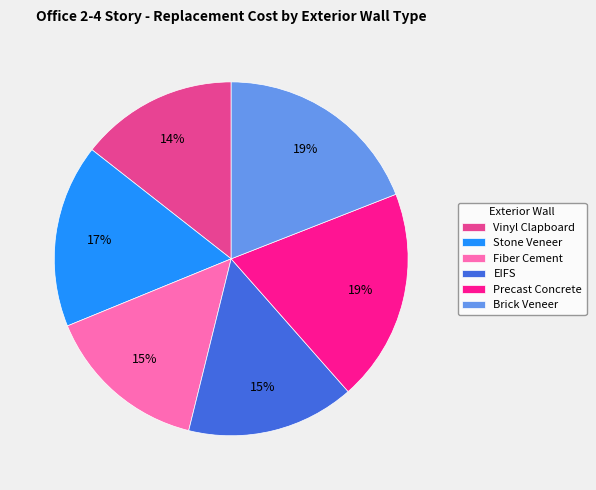

Does Fiber Cement represent more than half of the total?

No